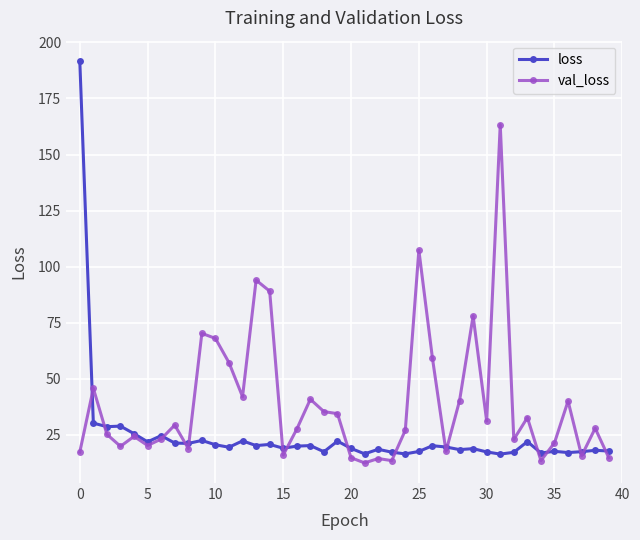

Rank the series by their maximum value, from lowest to highest.

val_loss, loss